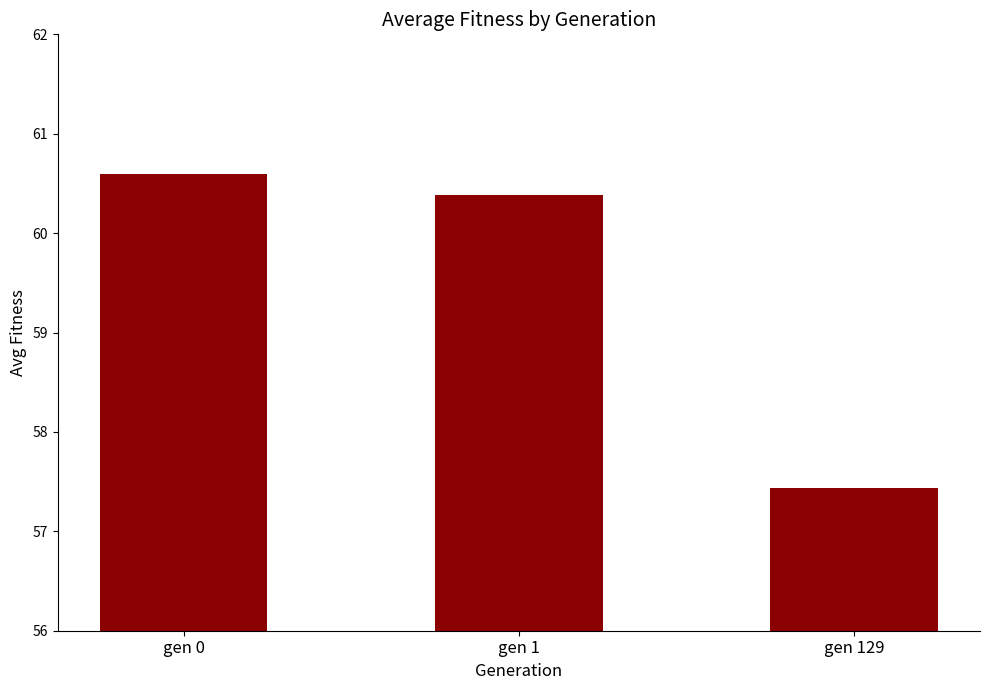

What is the average value?

59.5